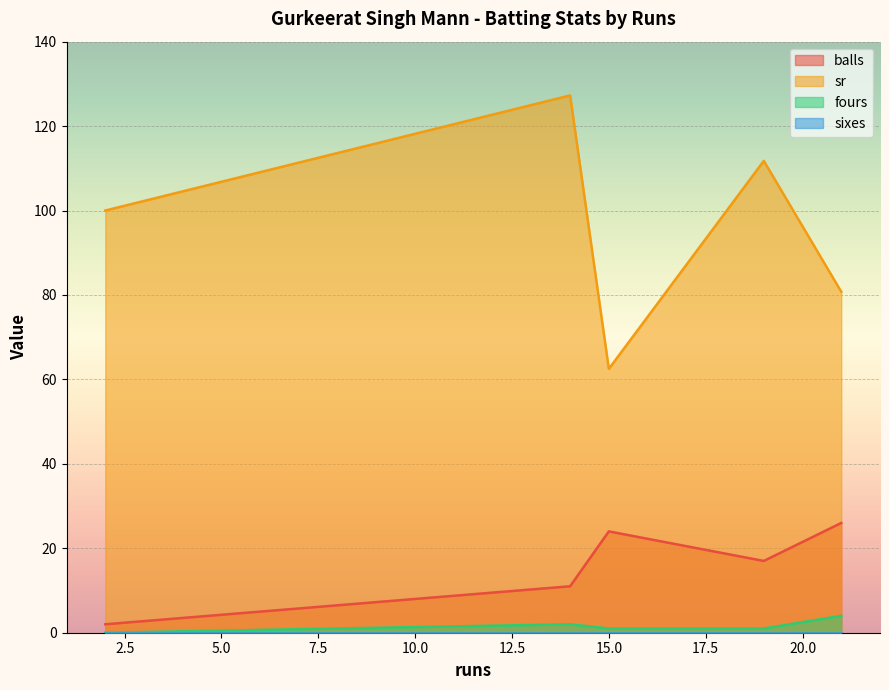

True or false: sr and fours cross at least once.

False